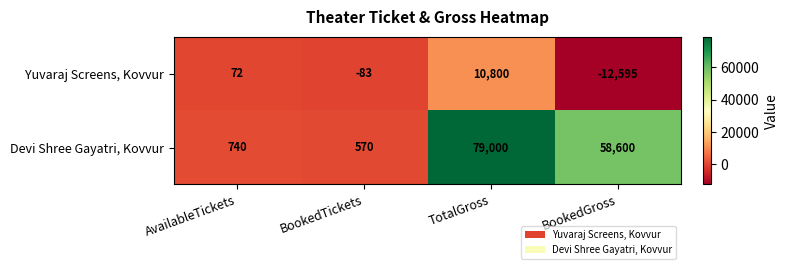

Which label corresponds to the largest value in the chart?

TotalGross